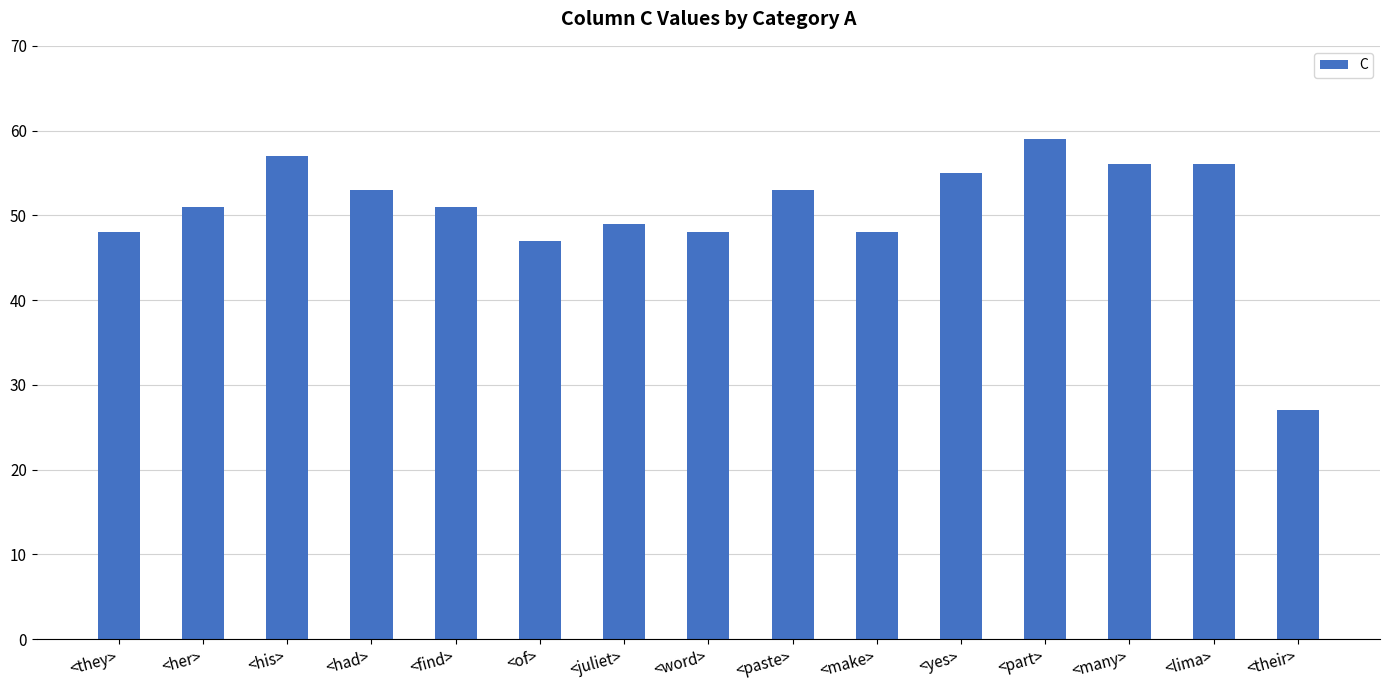

What value does the data have at <many>?

56